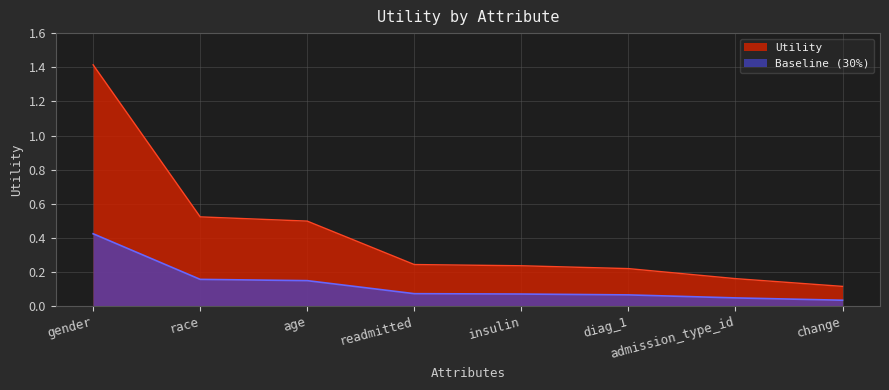

Does the chart display data point markers on the line(s)?

No